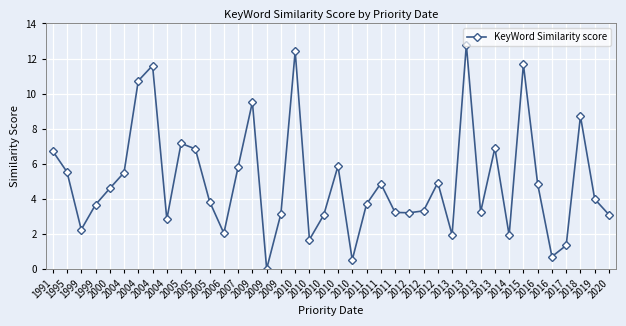

What is the difference between the second highest and second lowest values?

11.9